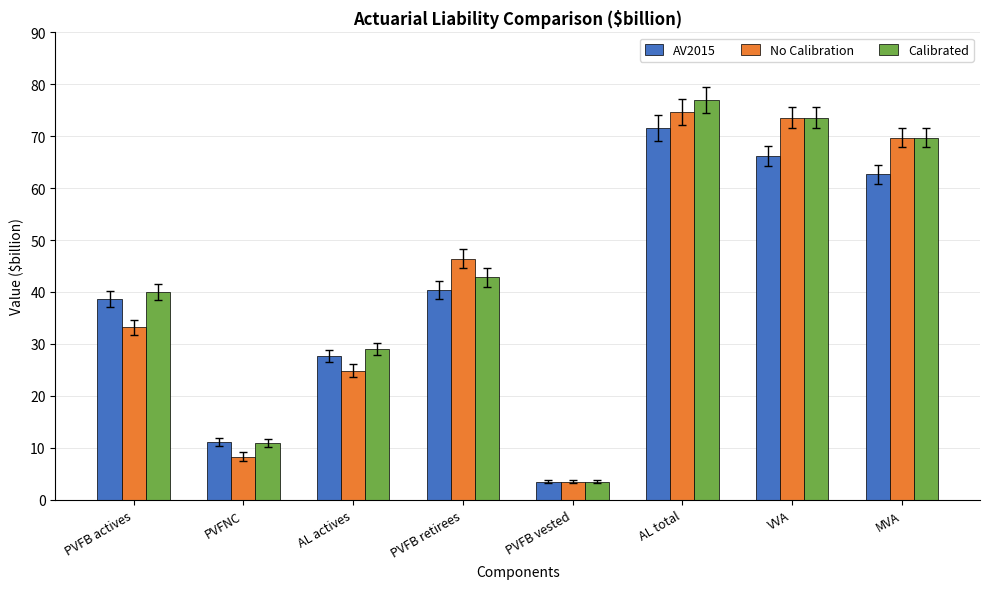

Read the Calibrated value at AL total.

77.0